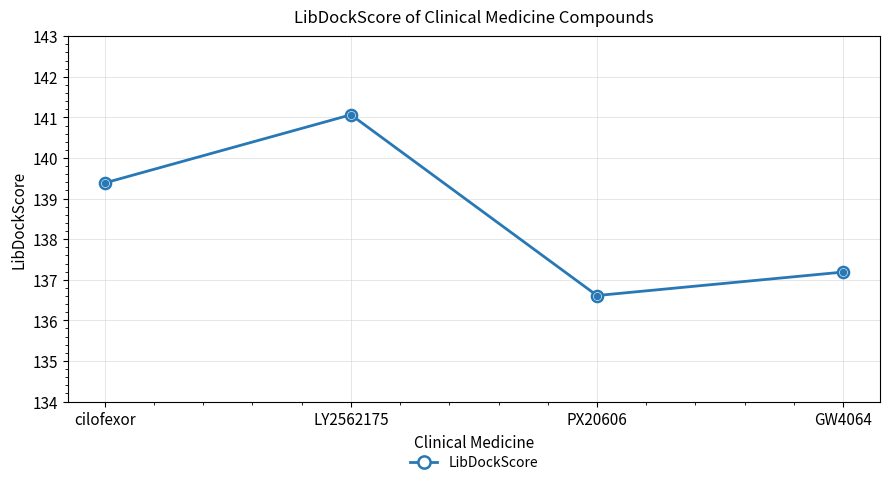

Rank the categories by value from highest to lowest.

LY2562175, cilofexor, GW4064, PX20606